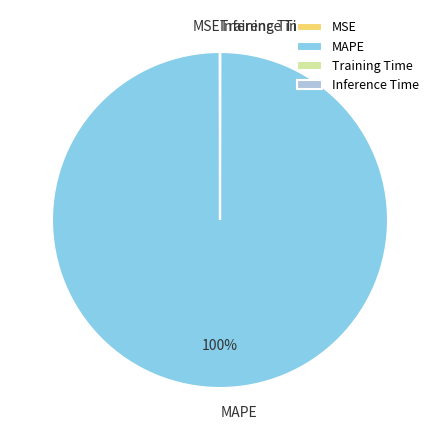

Which slice is the largest?

MAPE